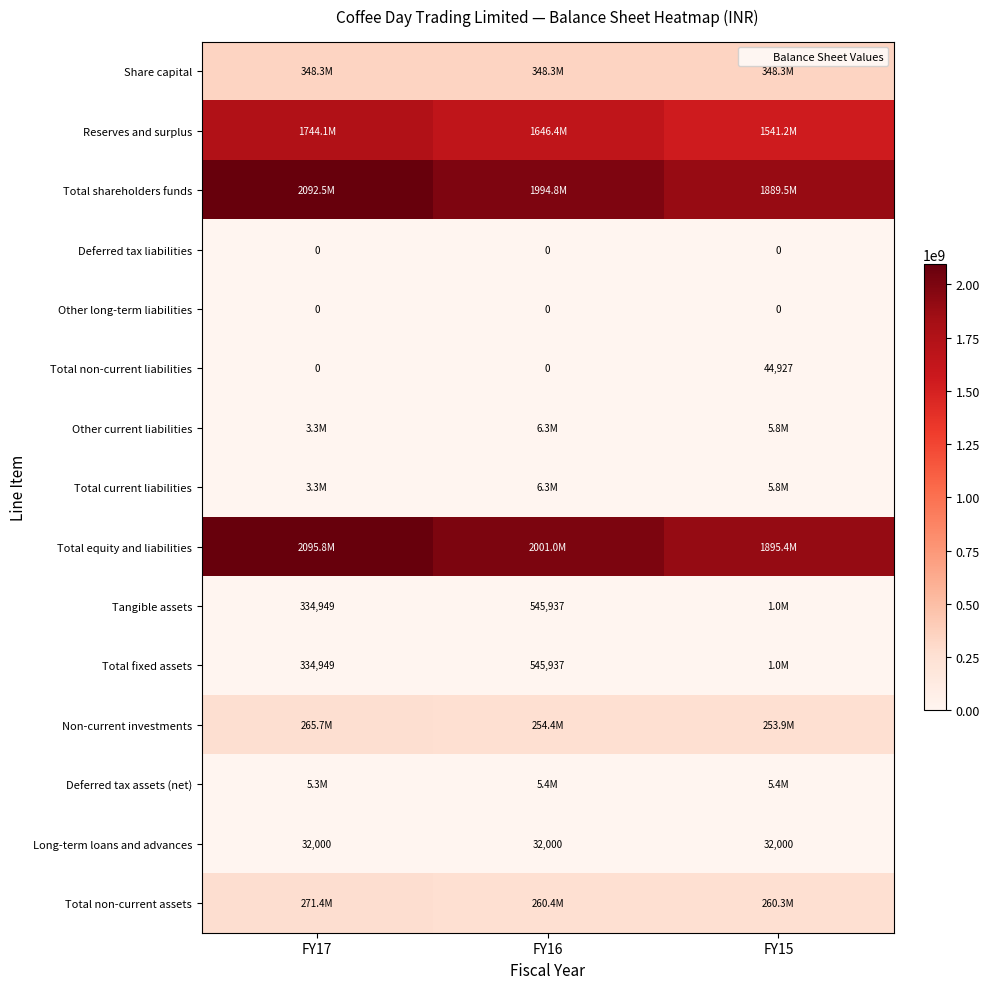

What is the approximate value of Total shareholders funds at FY17?

2092454279